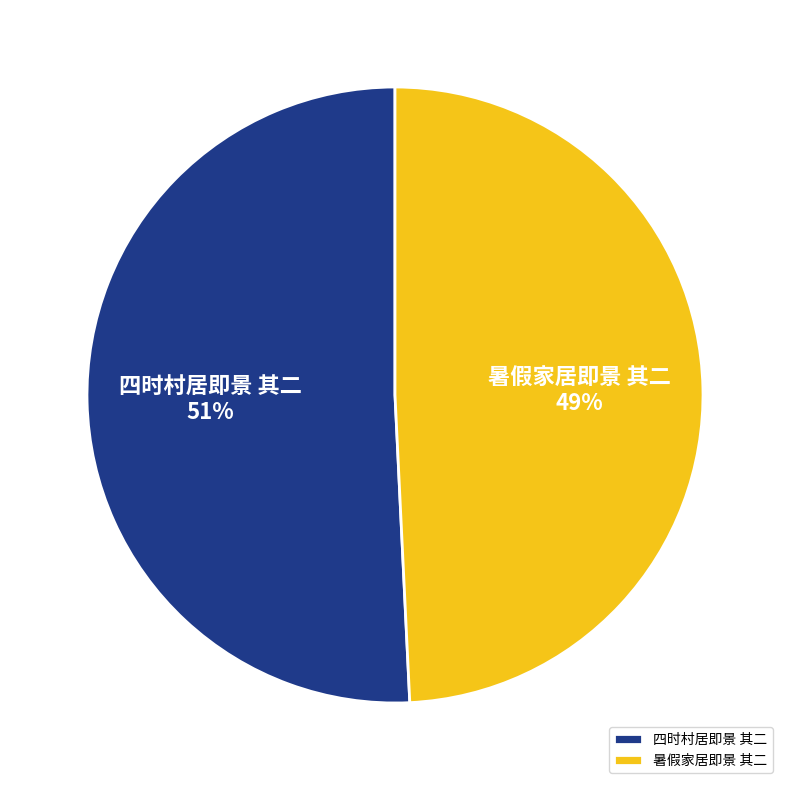

Which has a higher value, 四时村居即景 其二 or 暑假家居即景 其二?

四时村居即景 其二